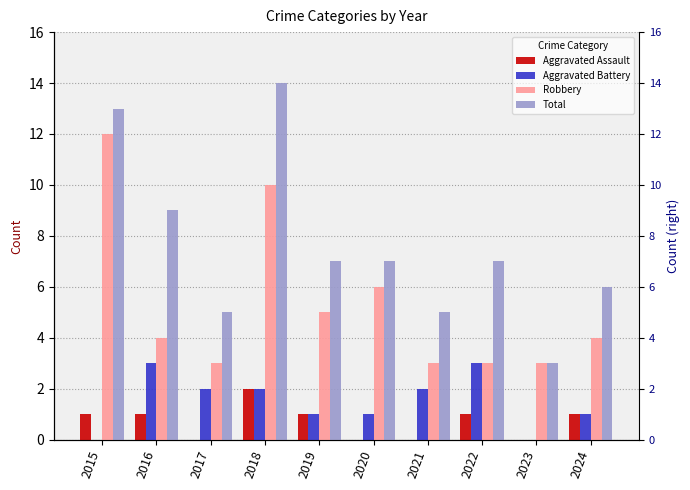

What is the value of the Total bar at the 3rd from the left?

5